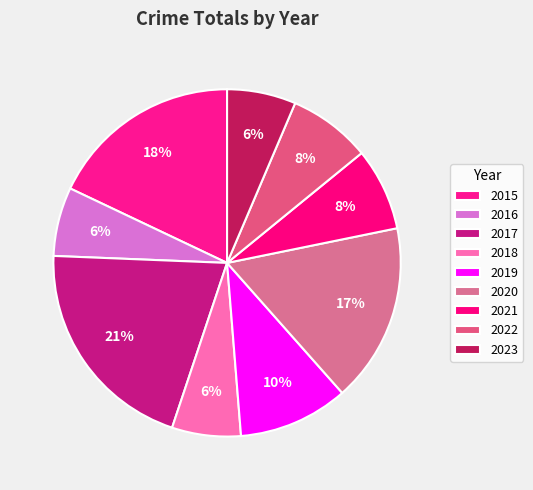

Count the number of slices in the pie.

9